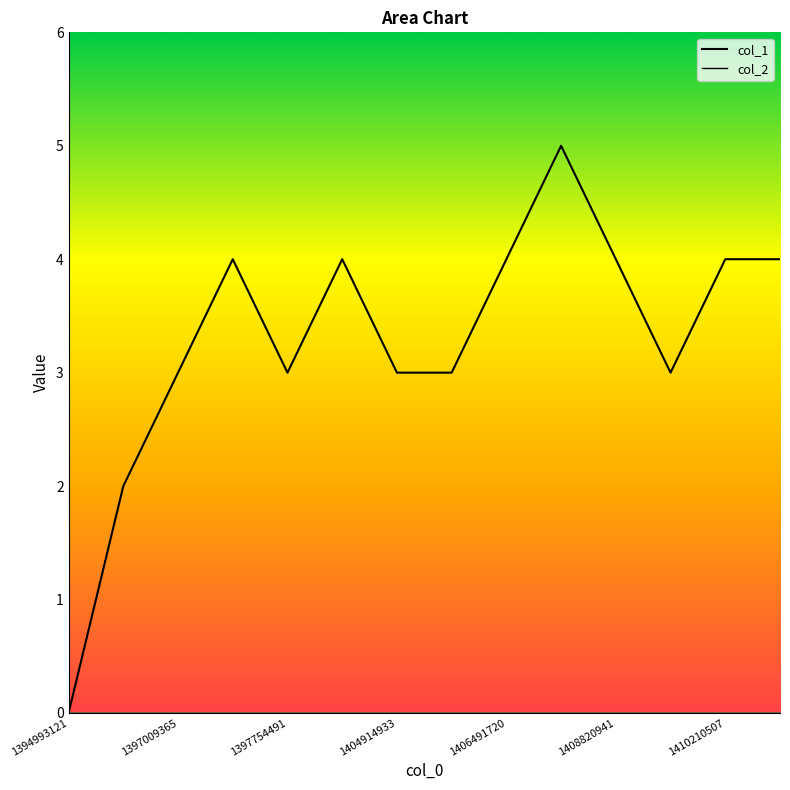

Between 1410445464 and 1397009365, which is larger?

1410445464